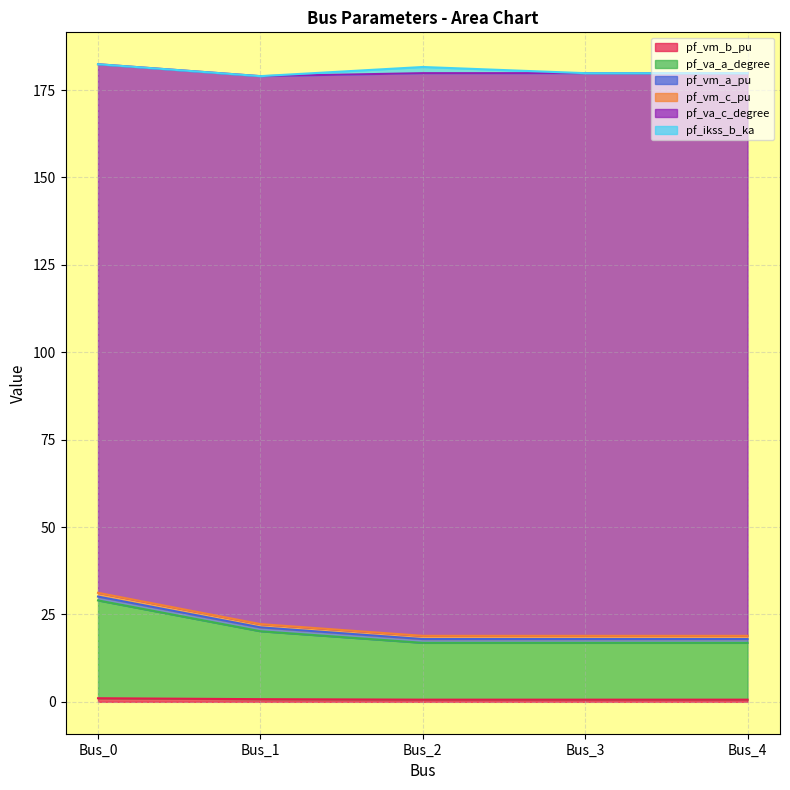

Does the chart have visible grid lines?

Yes